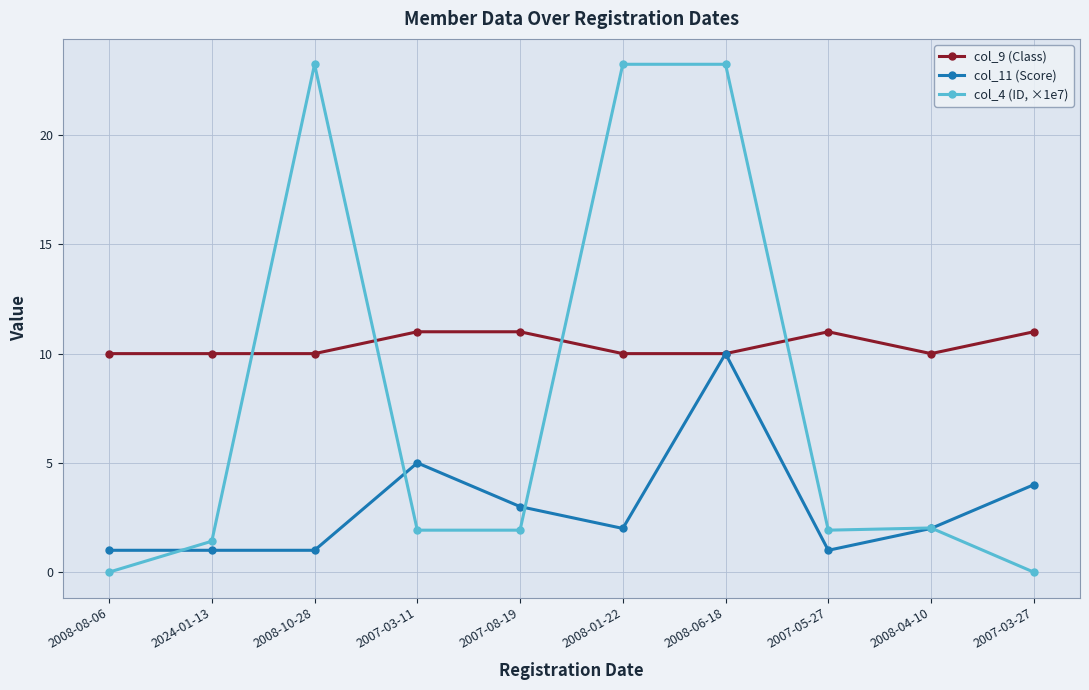

What is the label of the 6th point from the left?

2008-01-22